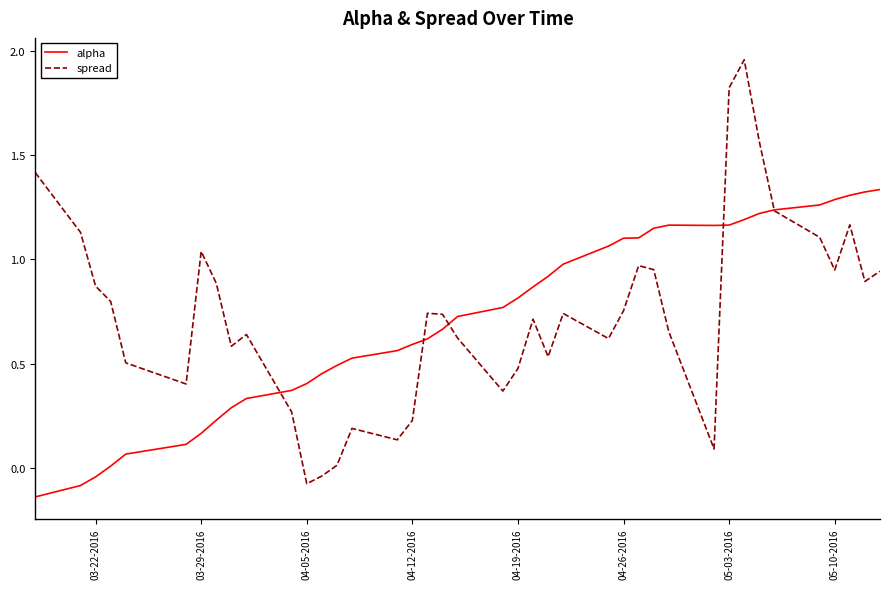

Does the chart display data point markers on the line(s)?

No